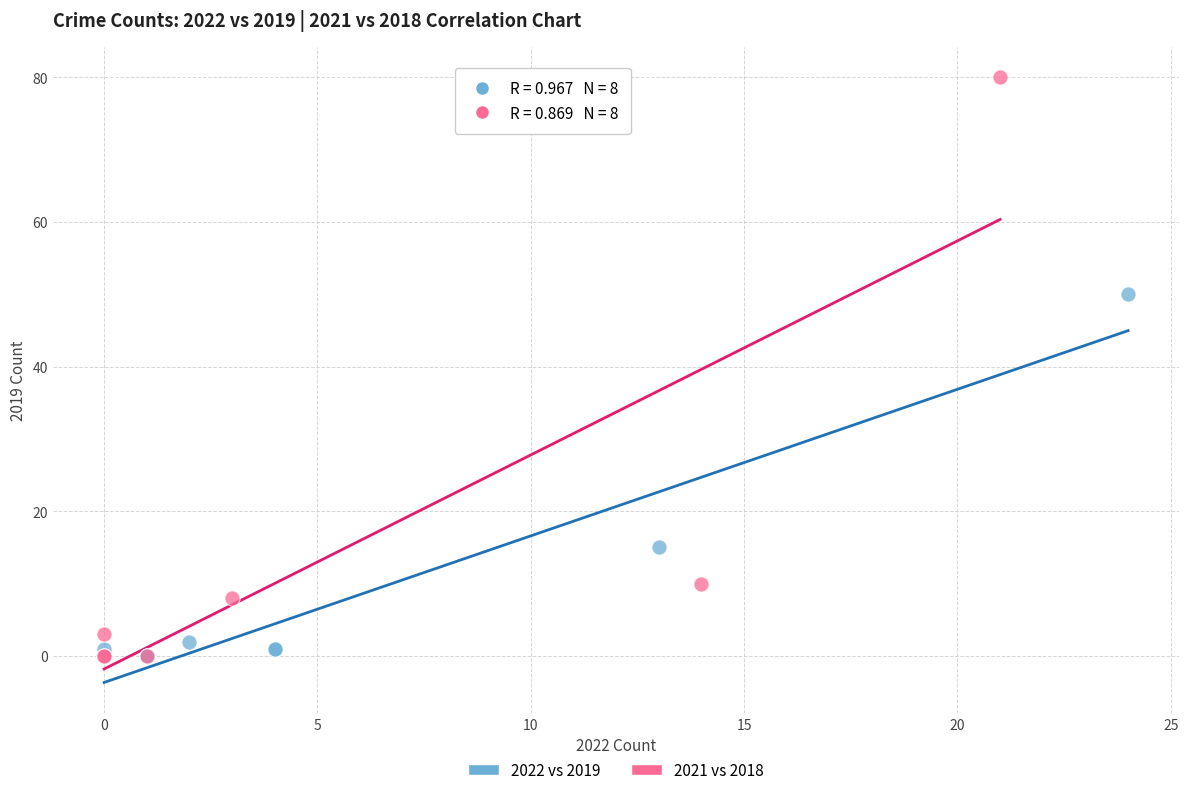

Which series contains the highest Y value?

2021 vs 2018